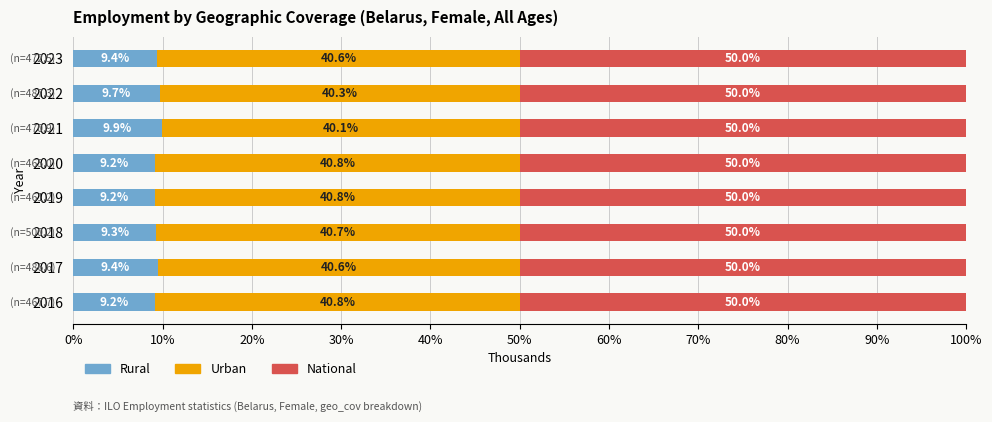

True or false: Rural has a value of 9.4 at 2023.

True